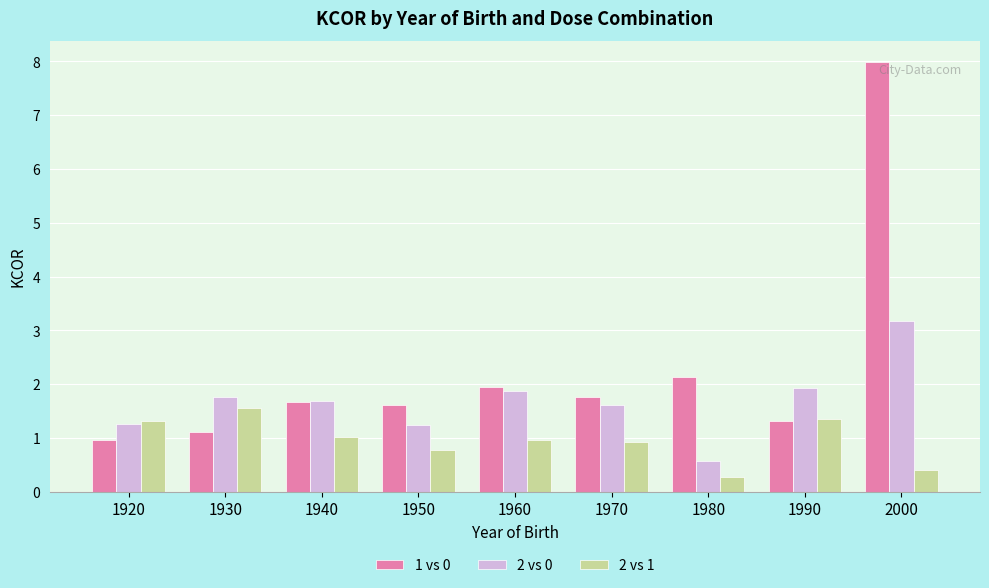

How many data points in 1 vs 0 are above 1?

8